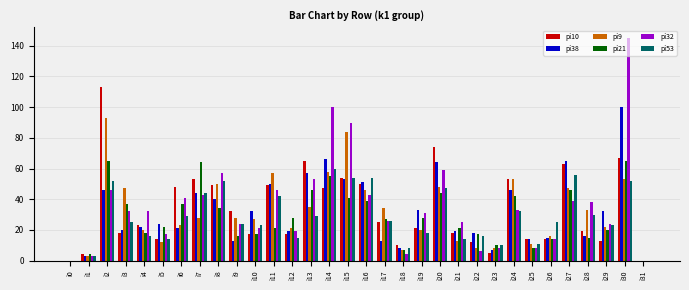

Reading left to right, transcribe all the data shown in this chart.

pi10: 0	4	113	18	23	14	48	53	49	32	17	49	17	65	47	54	50	25	10	21	74	18	12	5	53	14	14	63	19	13	67	0
pi38: 0	3	46	20	22	24	21	44	40	13	32	50	19	57	66	53	51	13	8	33	64	19	18	7	46	14	15	65	16	32	100	0
pi9: 0	3	93	47	20	12	23	28	50	28	27	57	21	35	58	84	46	34	7	20	48	13	8	8	53	11	16	47	33	22	53	0
pi21: 0	4	65	37	18	22	37	64	34	16	17	21	28	46	55	41	39	27	7	28	44	21	17	10	42	8	14	46	15	20	65	0
pi32: 0	3	46	32	32	17	41	43	57	24	21	46	19	53	100	90	43	26	4	31	59	25	6	8	33	8	14	39	38	24	145	0
pi53: 0	3	52	25	16	14	29	44	52	24	23	42	15	29	60	54	54	26	8	18	47	14	16	10	32	11	25	56	30	23	52	0